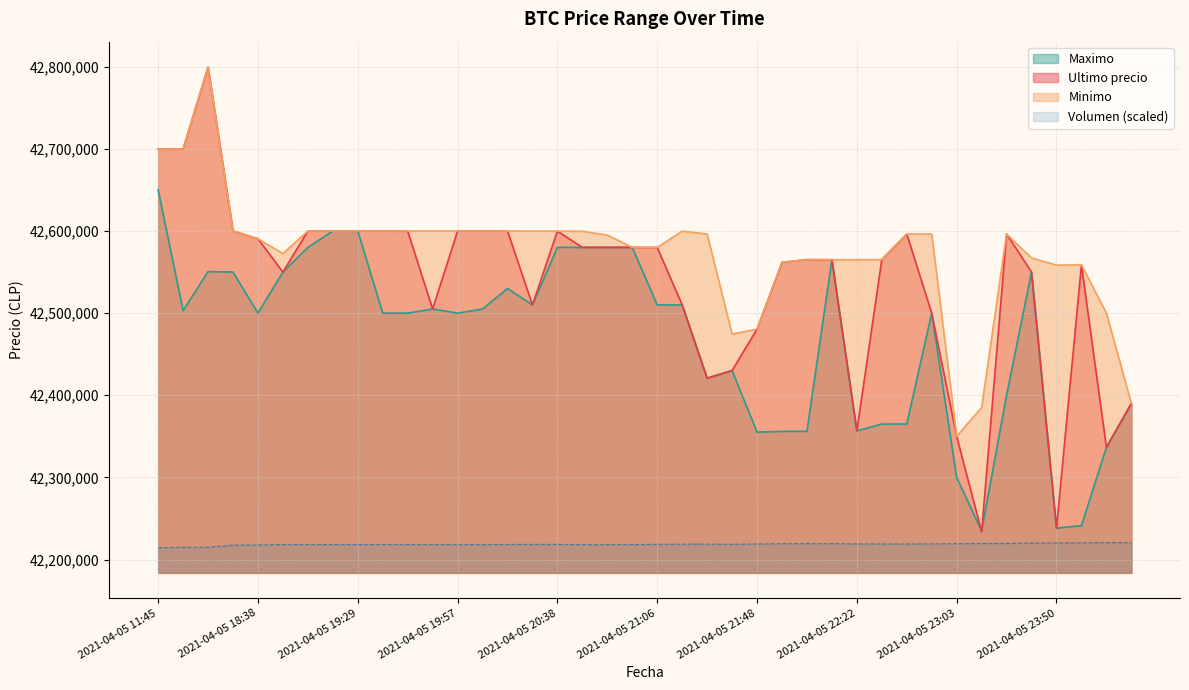

At which label does Maximo reach its minimum?

2021-04-05 23:13